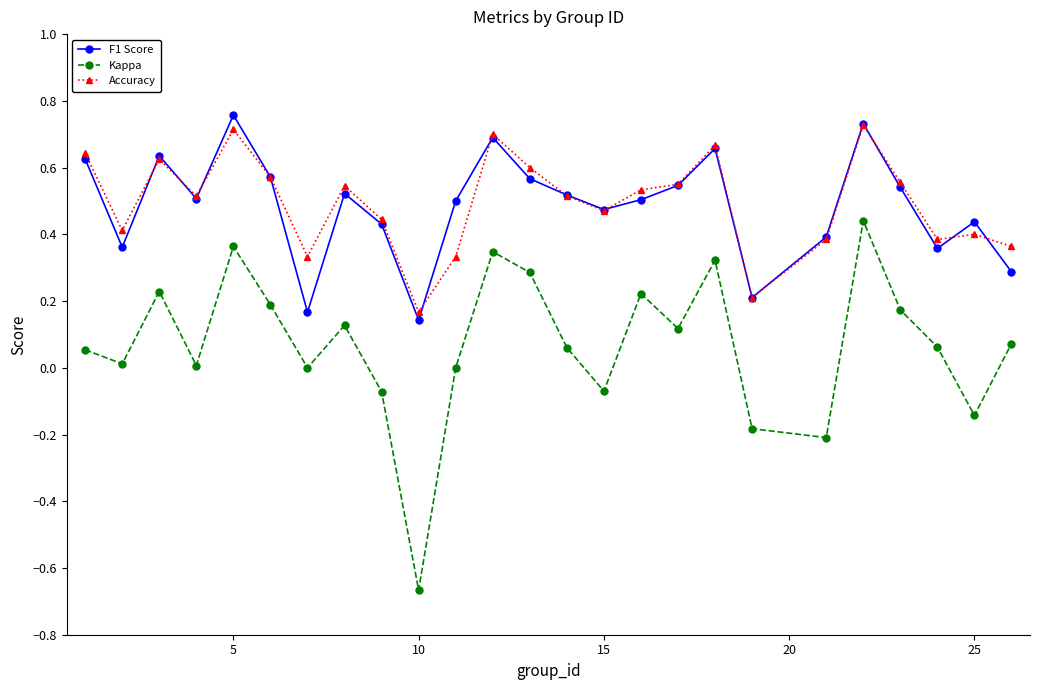

Which series has the widest spread of values?

Kappa